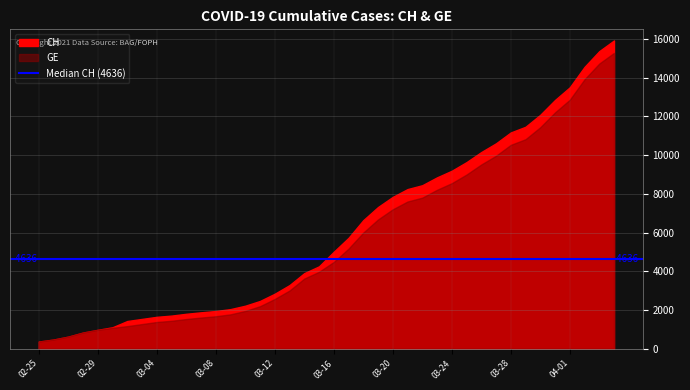

Reading left to right, what are all the values shown in this chart?

CH: 375	479	630	840	981	1113	1436	1544	1652	1715	1809	1885	1952	2051	2226	2472	2845	3291	3908	4259	5012	5731	6644	7323	7847	8249	8449	8855	9196	9642	10162	10613	11175	11467	12086	12852	13505	14561	15375	15926
GE: 375	479	630	840	981	1083	1171	1278	1384	1447	1538	1614	1681	1780	1955	2201	2574	3010	3627	3978	4485	5174	6002	6681	7205	7607	7807	8213	8554	9000	9520	9971	10533	10825	11444	12210	12863	13919	14733	15284